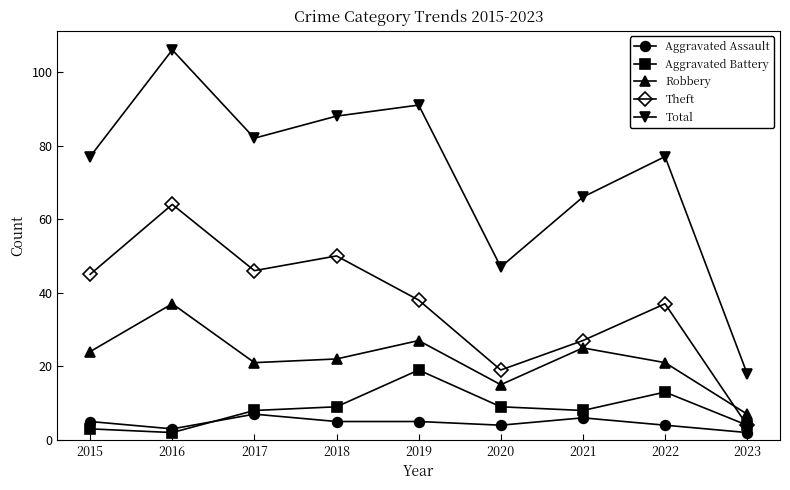

The value of Robbery at 2021 is 25. True or false?

True